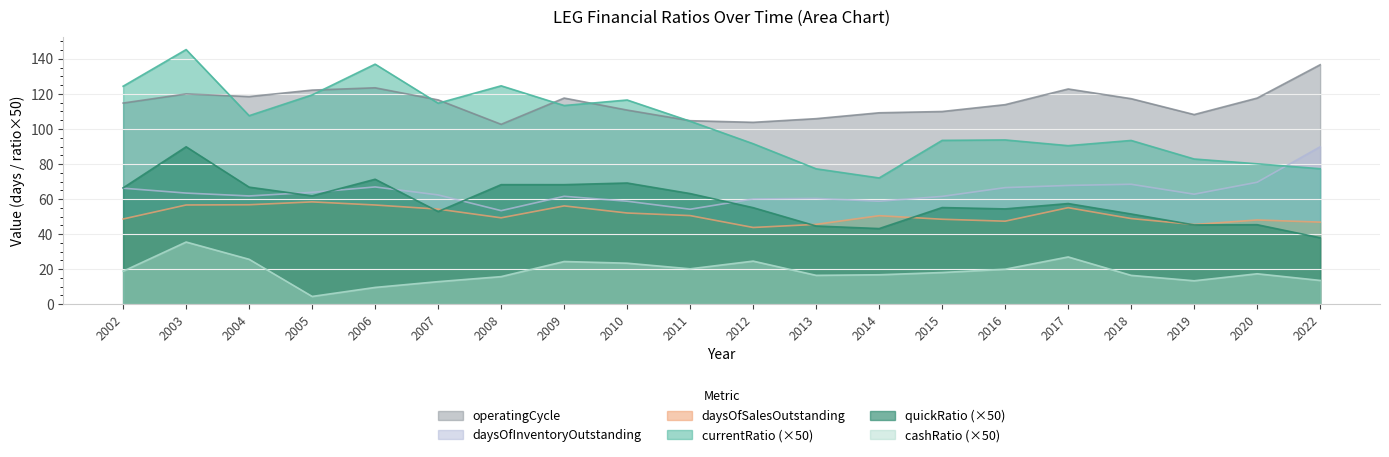

What is the value of the daysOfSalesOutstanding point at the 18th from the left?

45.5